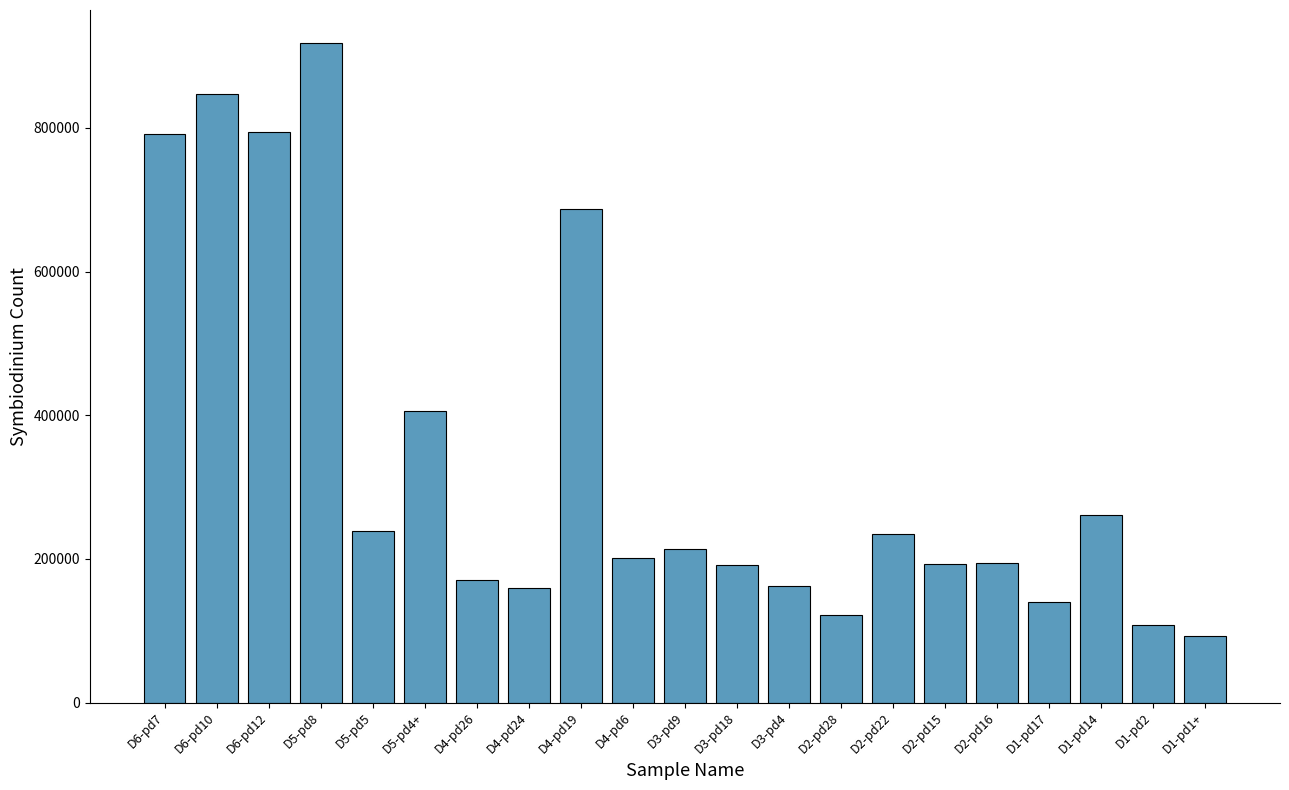

What is the change in value from D6-pd10 to D1-pd17?

-707500.0